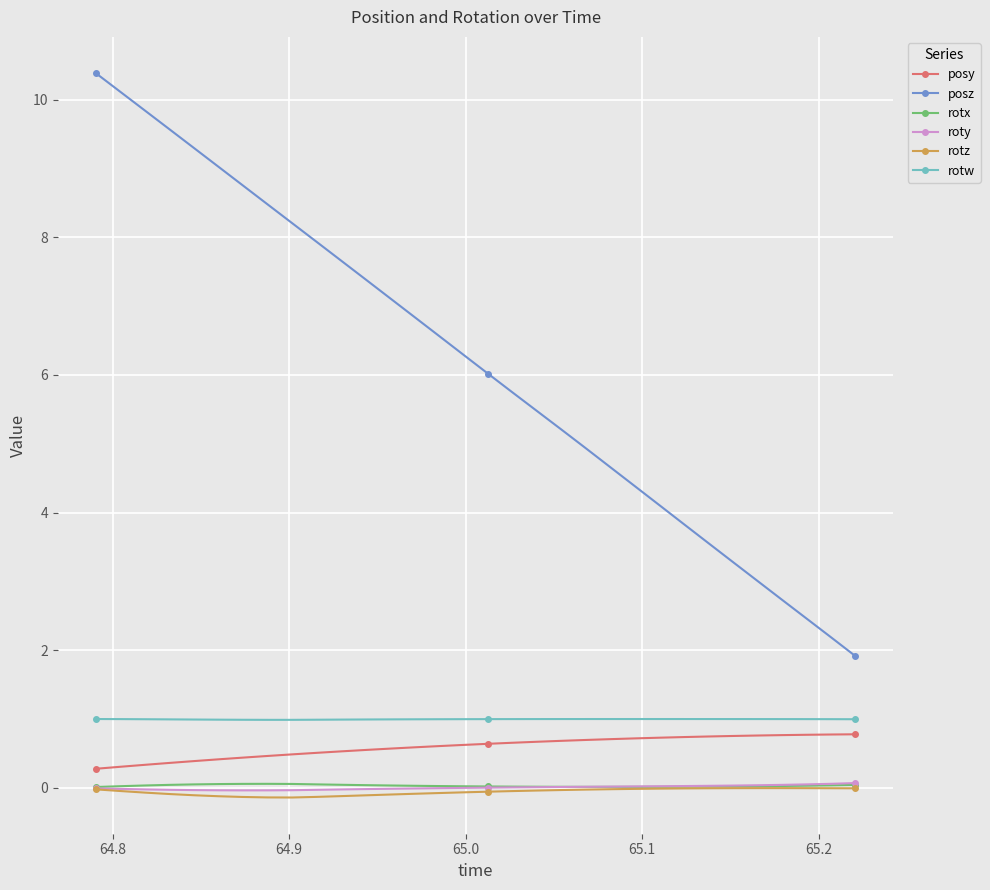

True or false: posy and rotx cross at least once.

False